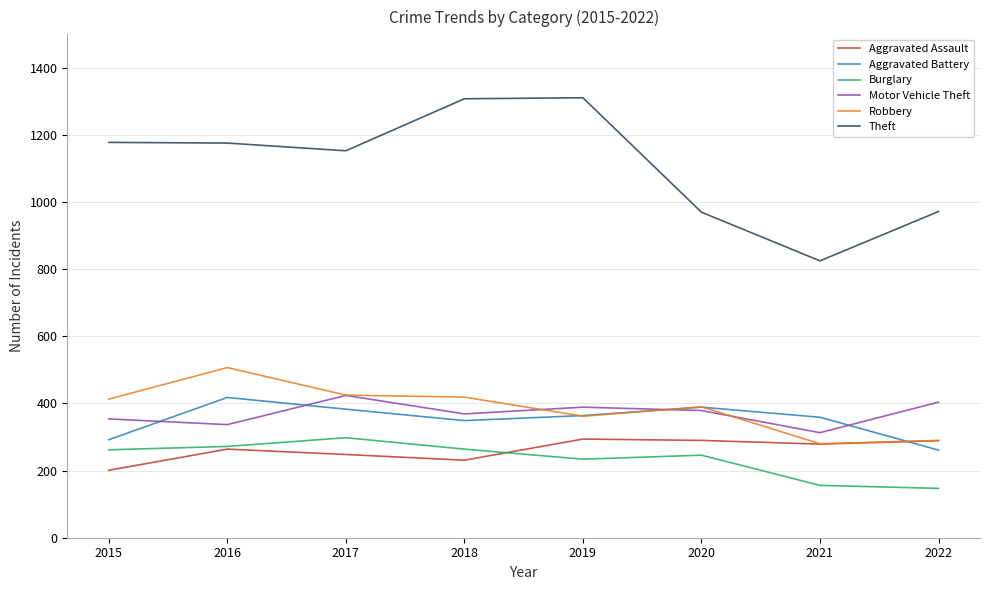

What is the maximum value shown in the chart?

1311